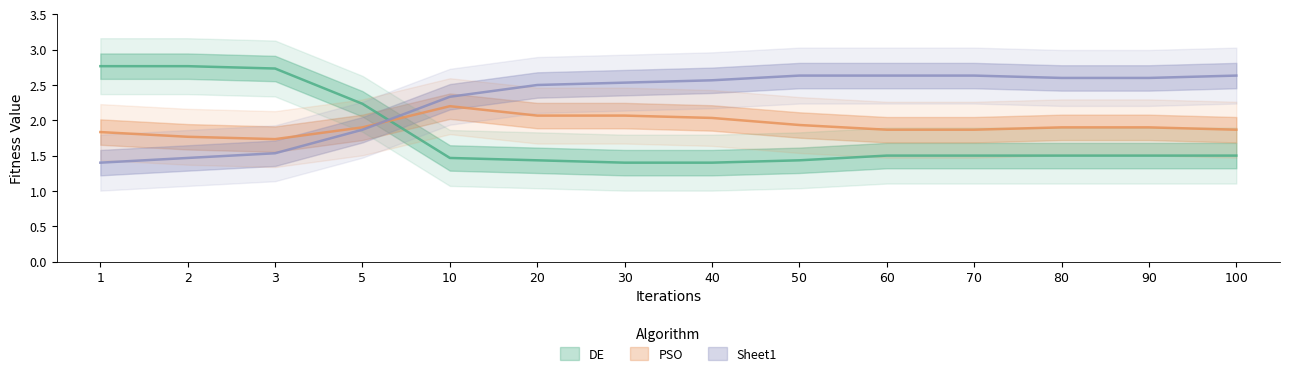

Rank the series by their average value, from highest to lowest.

Sheet1, PSO, DE